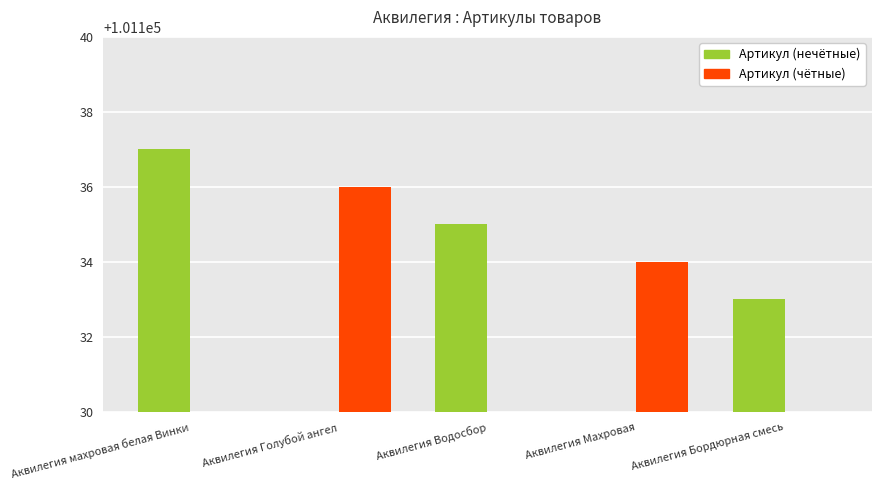

Where is Артикул (нечётные) nearest to the value 50568?

Аквилегия Бордюрная смесь